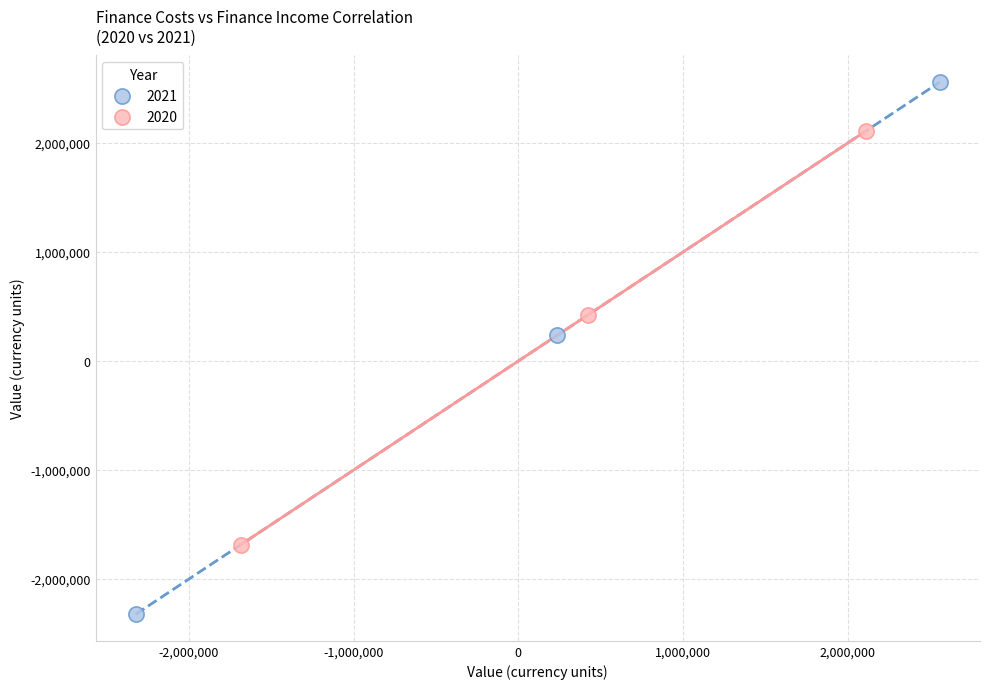

Which series has the widest spread of Y values?

2021